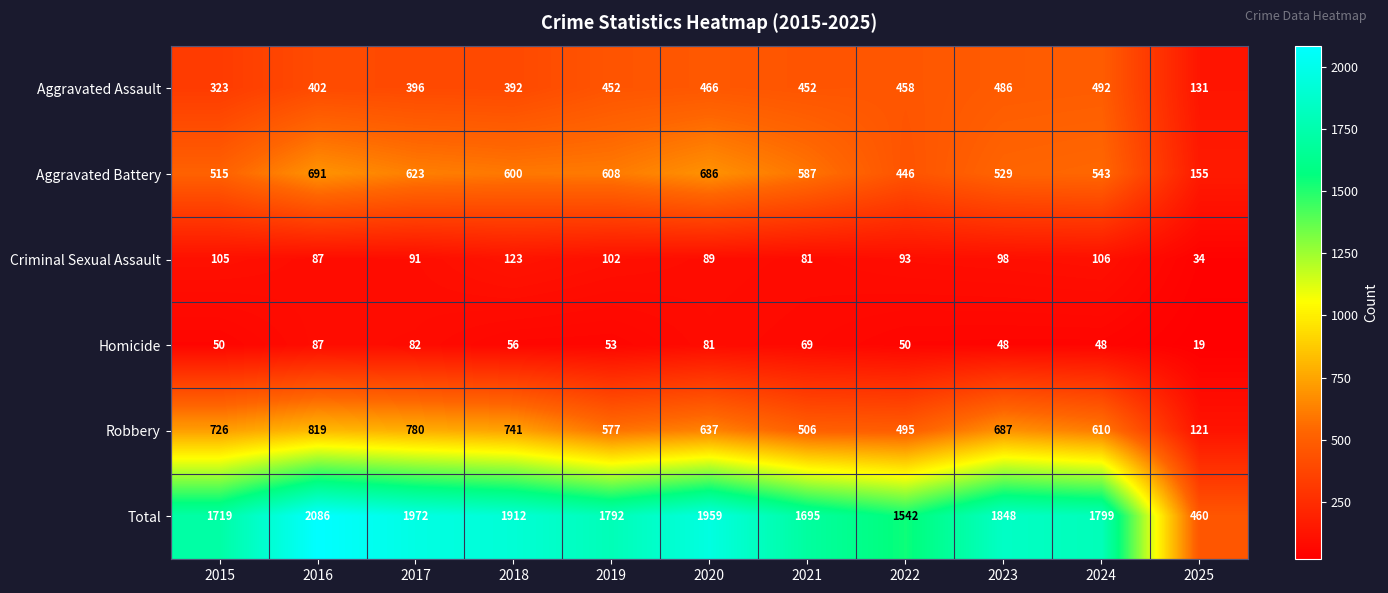

What is the approximate value of Total at 2025?

460